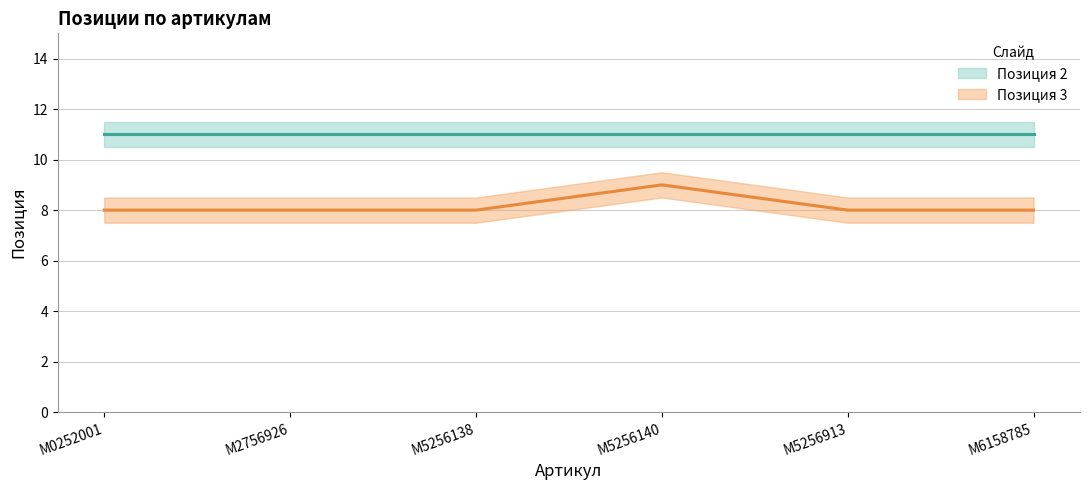

At which category does the chart reach its peak across all series?

M5256140